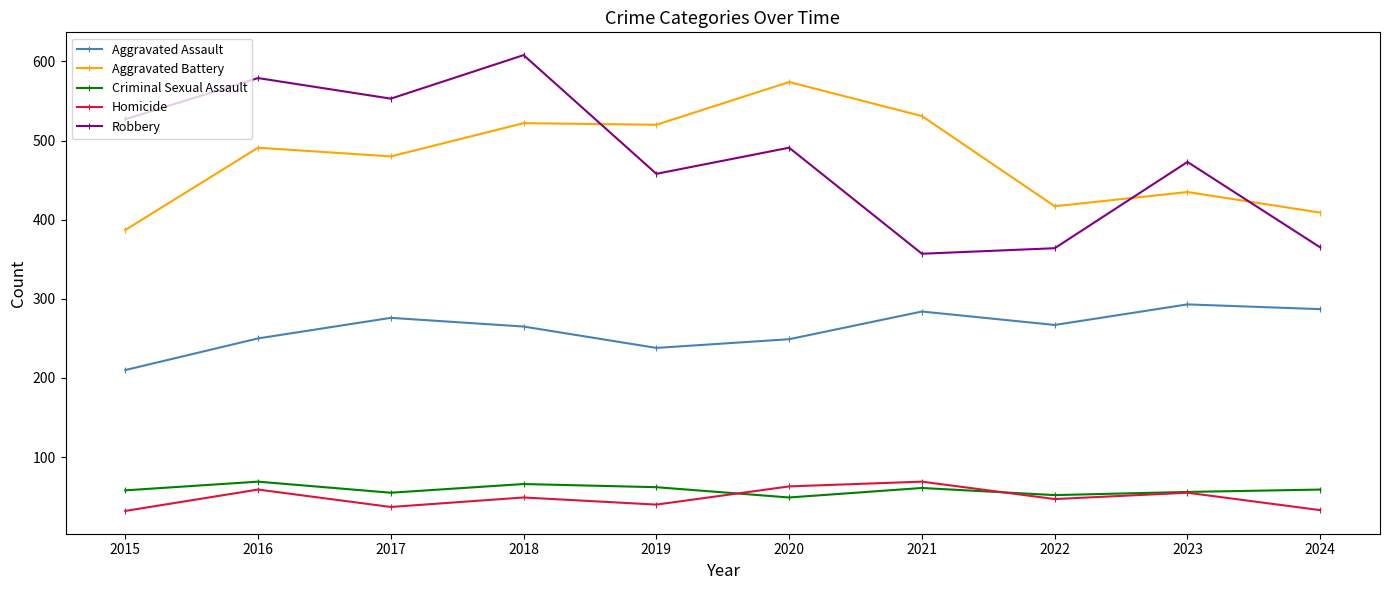

Read the Aggravated Assault value at 2024.

287